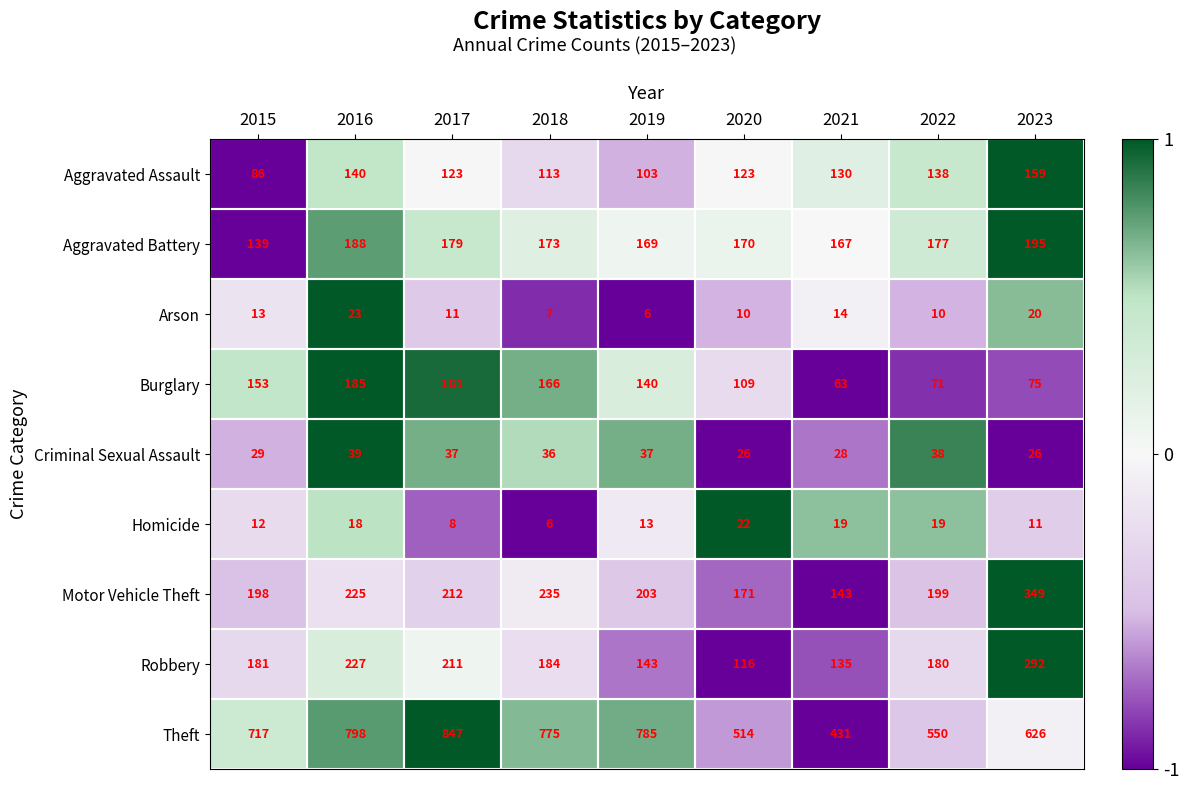

Between 2021 and 2023, which series saw the biggest shift?

Motor Vehicle Theft